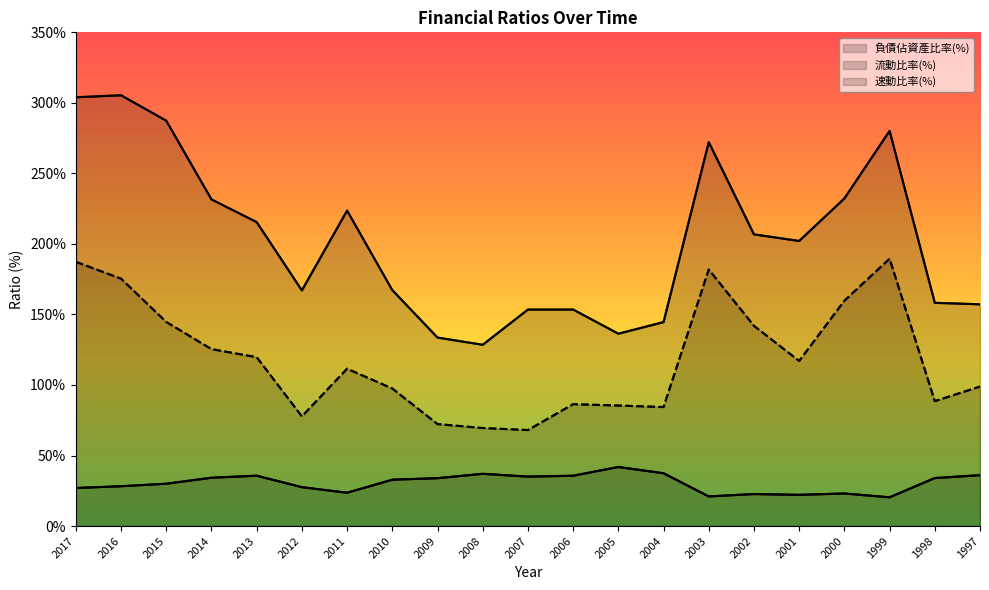

At which category is the sum across all series the highest?

2017